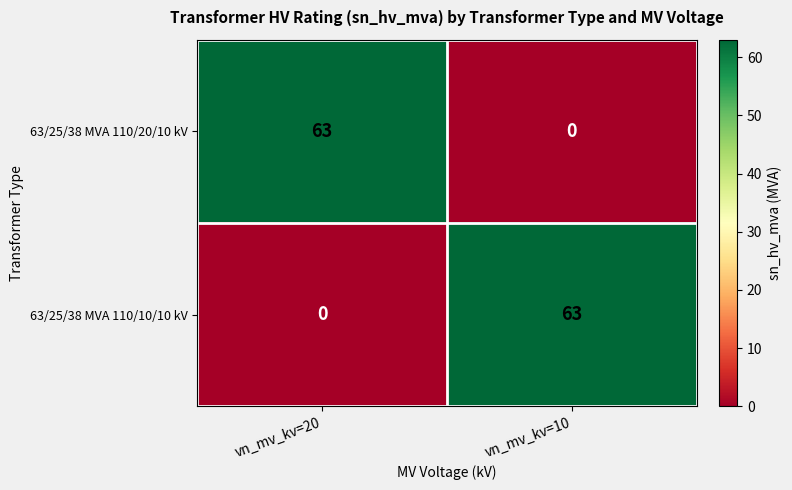

Is the value of 63/25/38 MVA 110/10/10 kV at vn_mv_kv=20 greater than the value of 63/25/38 MVA 110/20/10 kV at vn_mv_kv=20?

No